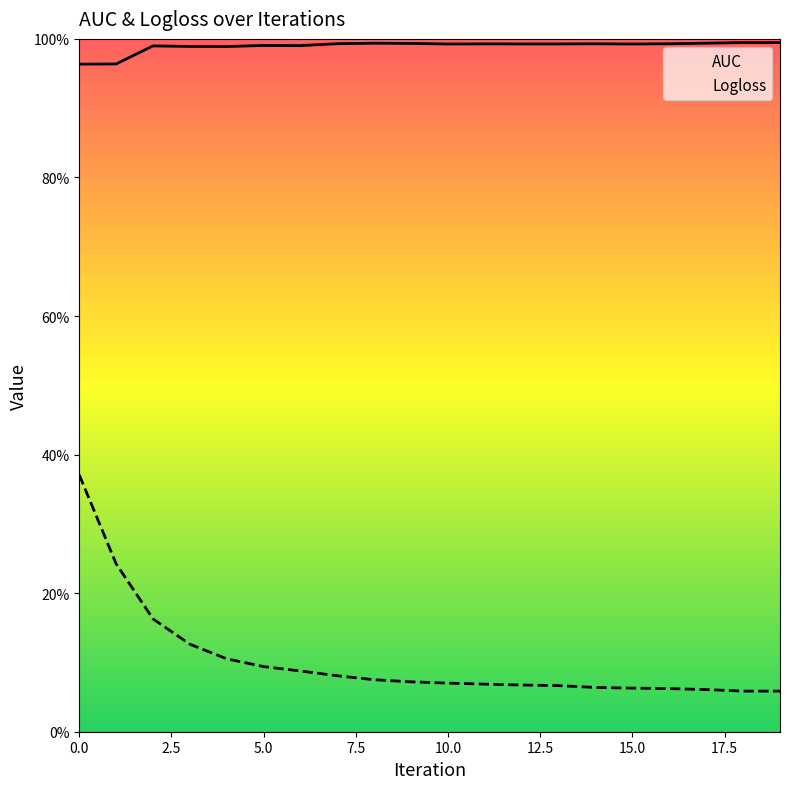

What is the minimum value for AUC?

1.0